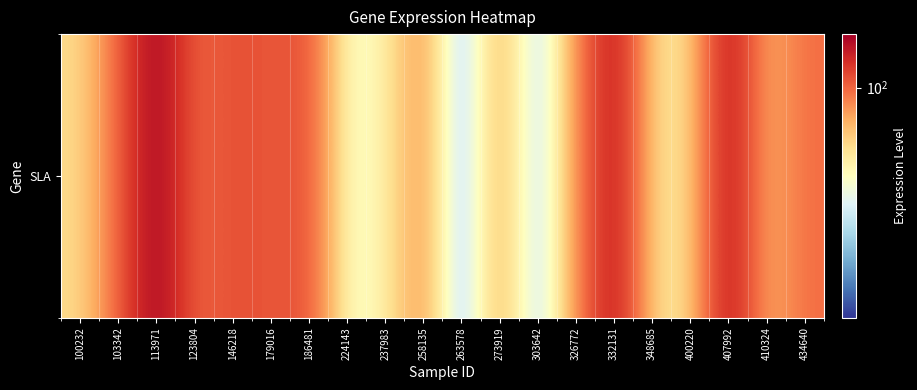

At which category does the chart reach its minimum across all series?

263578